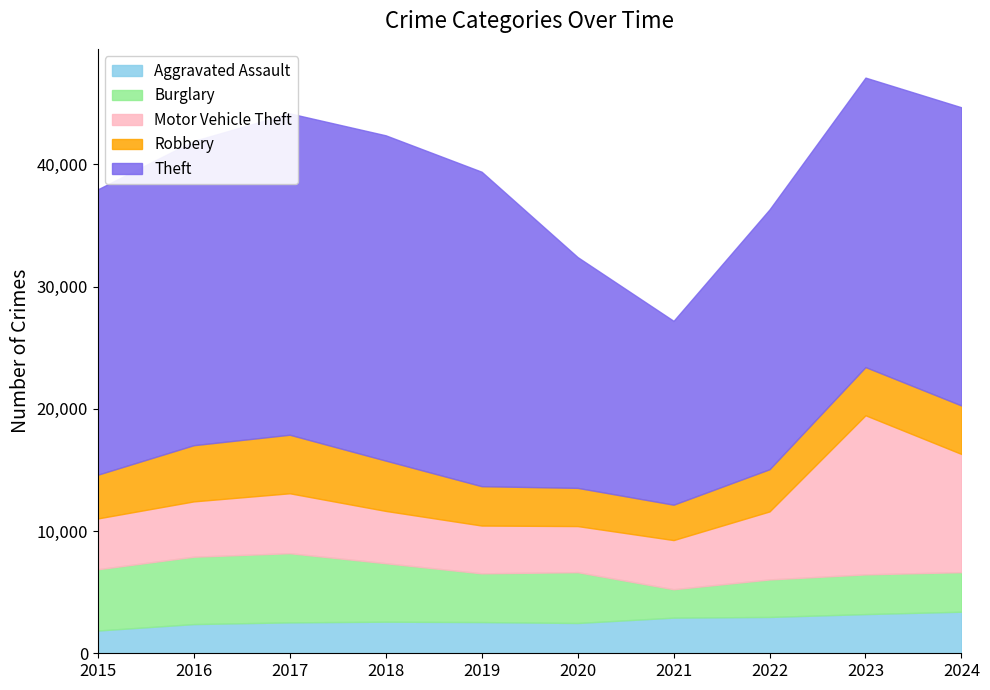

Count the number of data series in this chart.

5